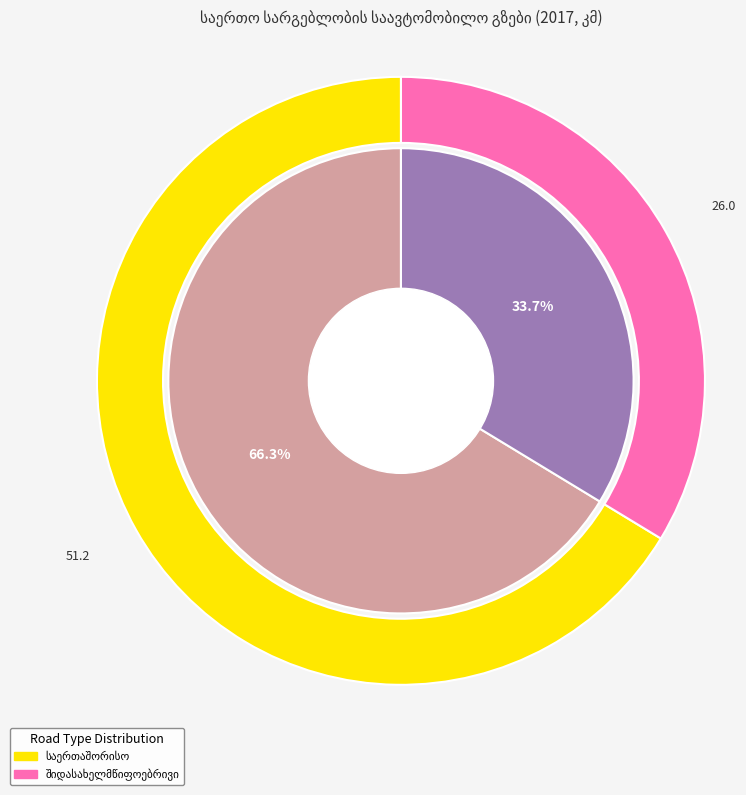

Which slice is the largest?

საერთაშორისო